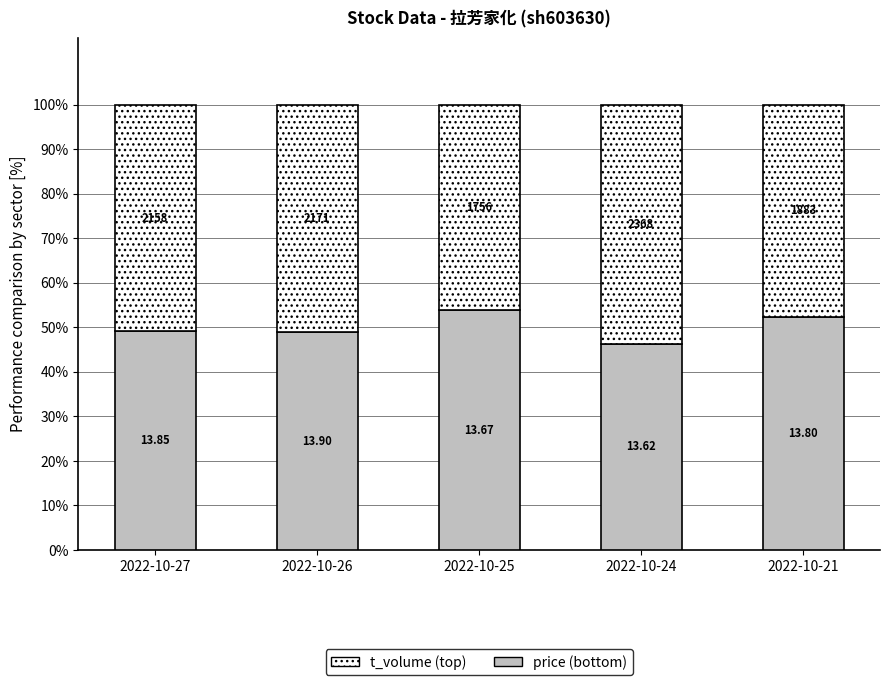

How many bars are there in total?

5